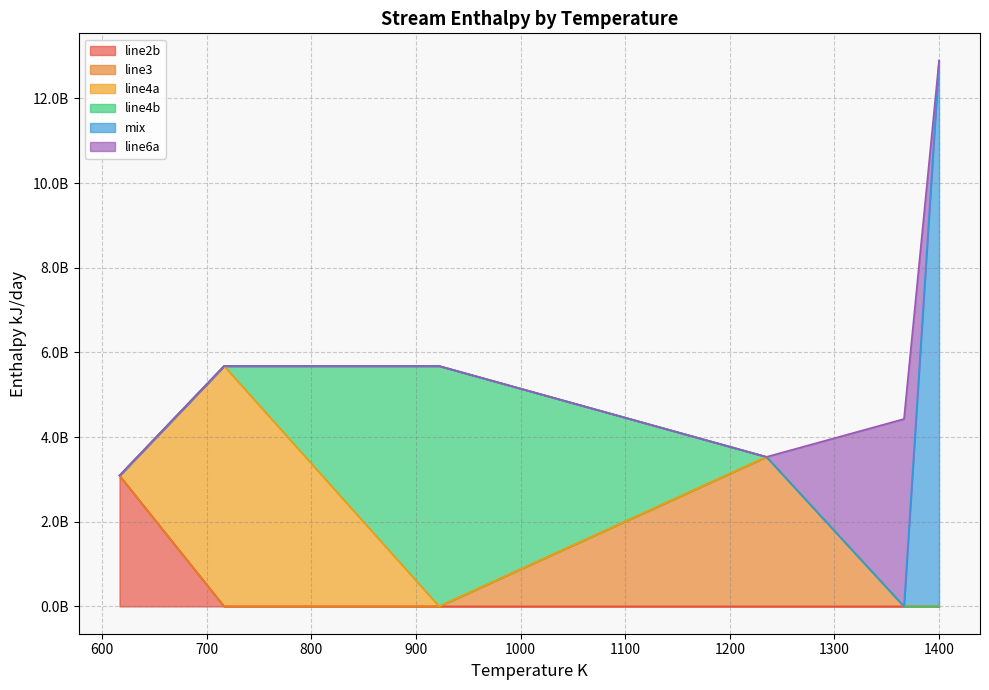

How many data points in line6a are less than 1366?

1